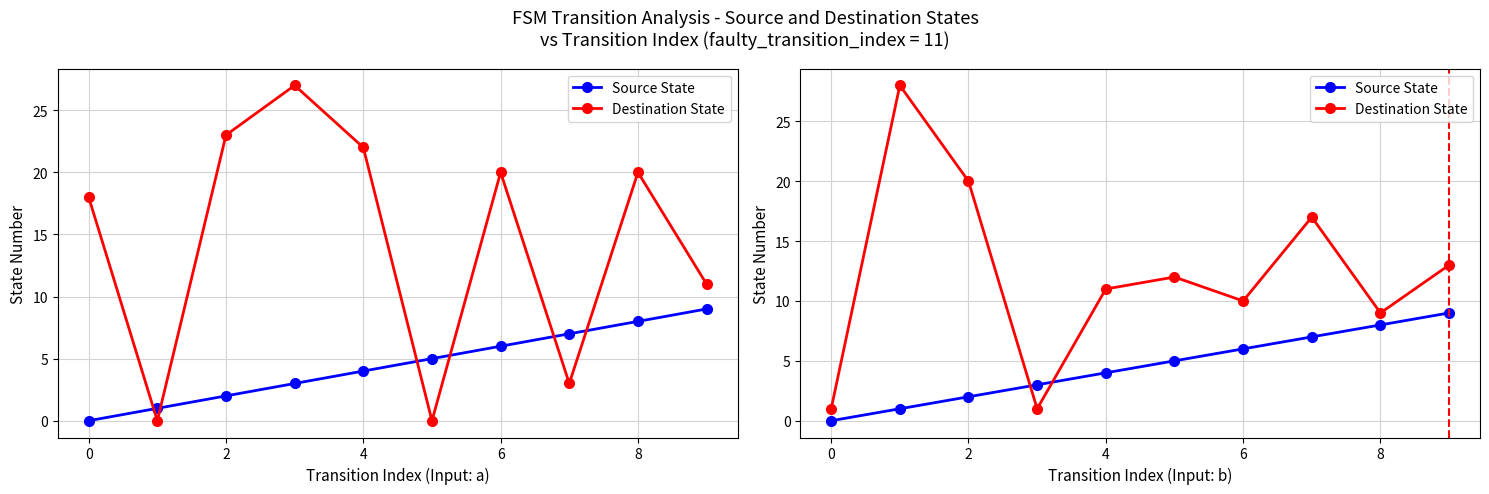

Rank the series by their maximum value, from lowest to highest.

Source State, Destination State